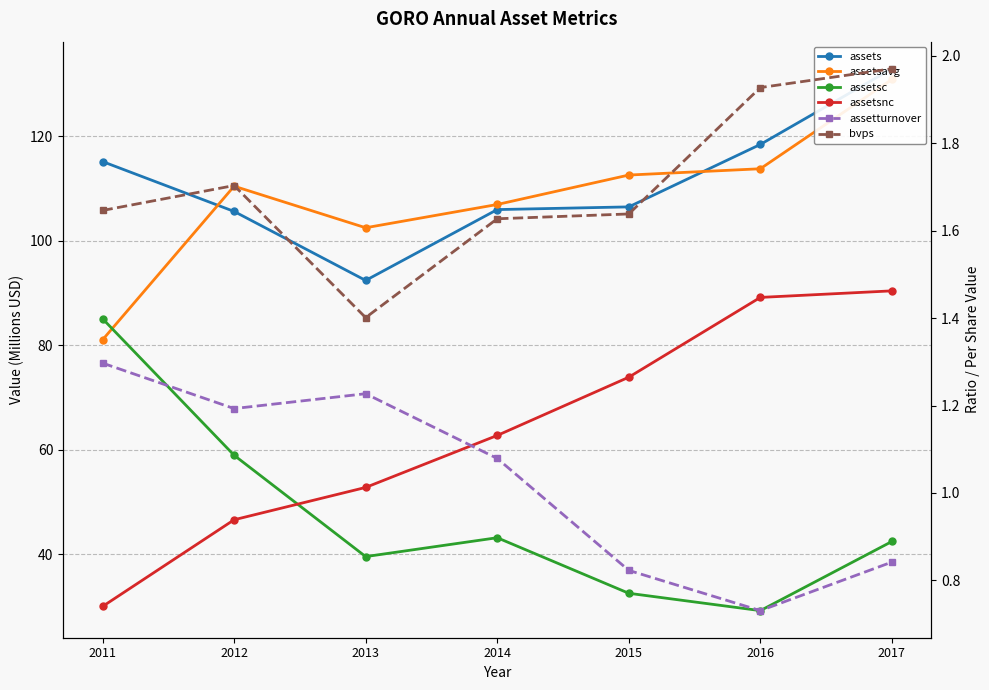

What is the value of the bvps point at the 3rd from the left?

1.4